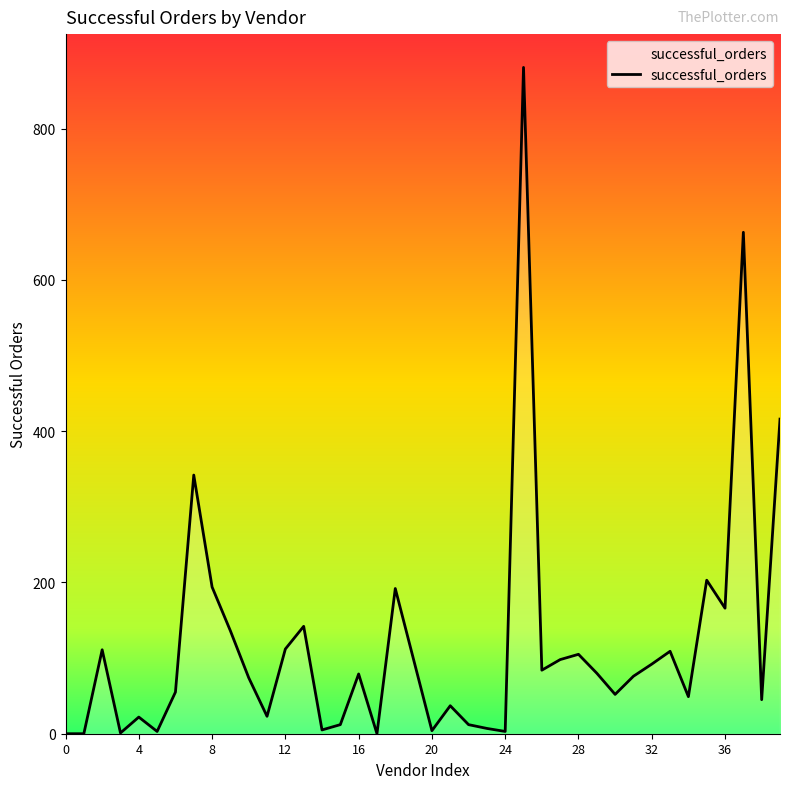

What is the difference between the maximum and minimum values?

881